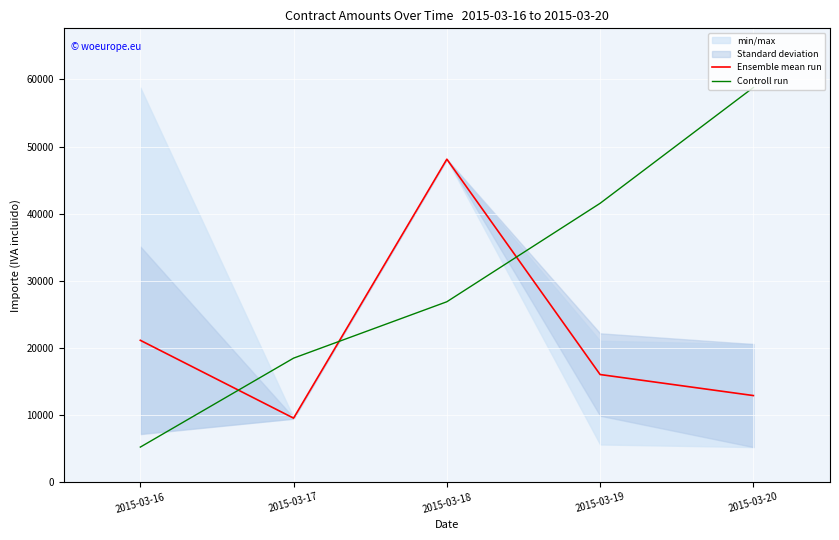

Count the number of categories in the chart.

5